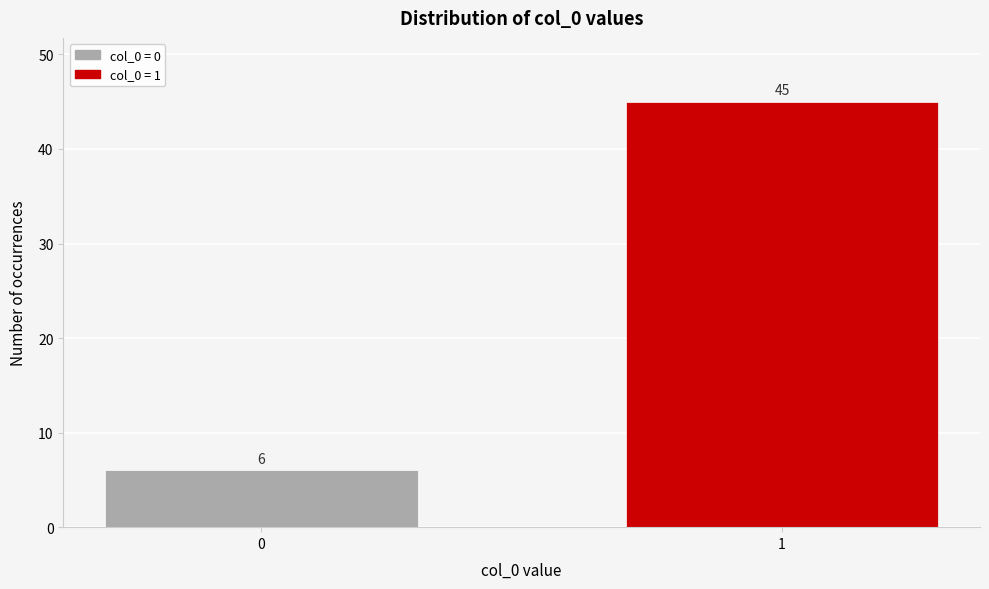

Reading right to left, transcribe all the data shown in this chart.

1=45	0=6